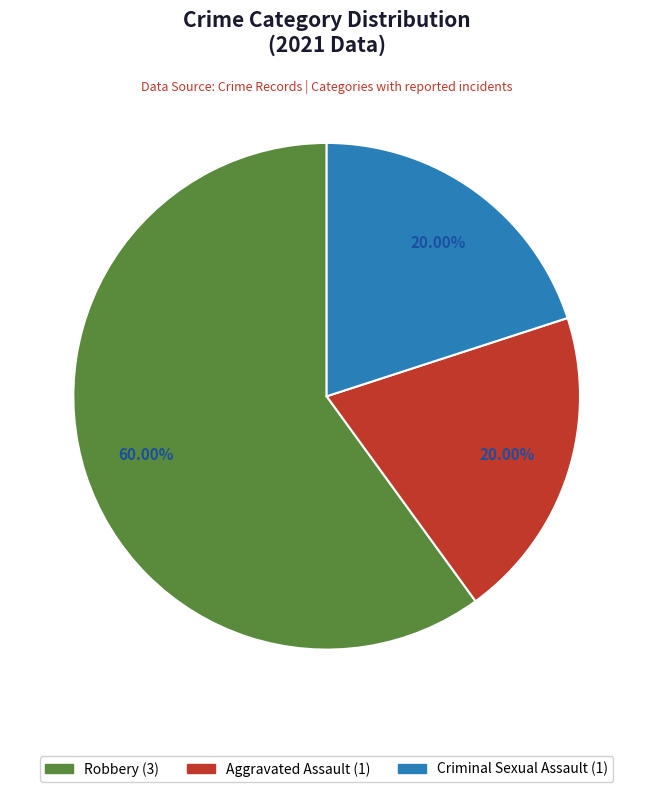

Does any single category account for the majority?

Yes